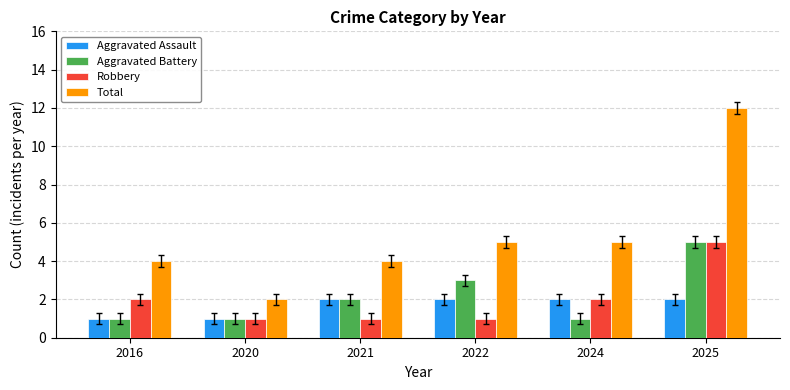

What is the value of the Aggravated Assault bar at the 5th from the left?

2